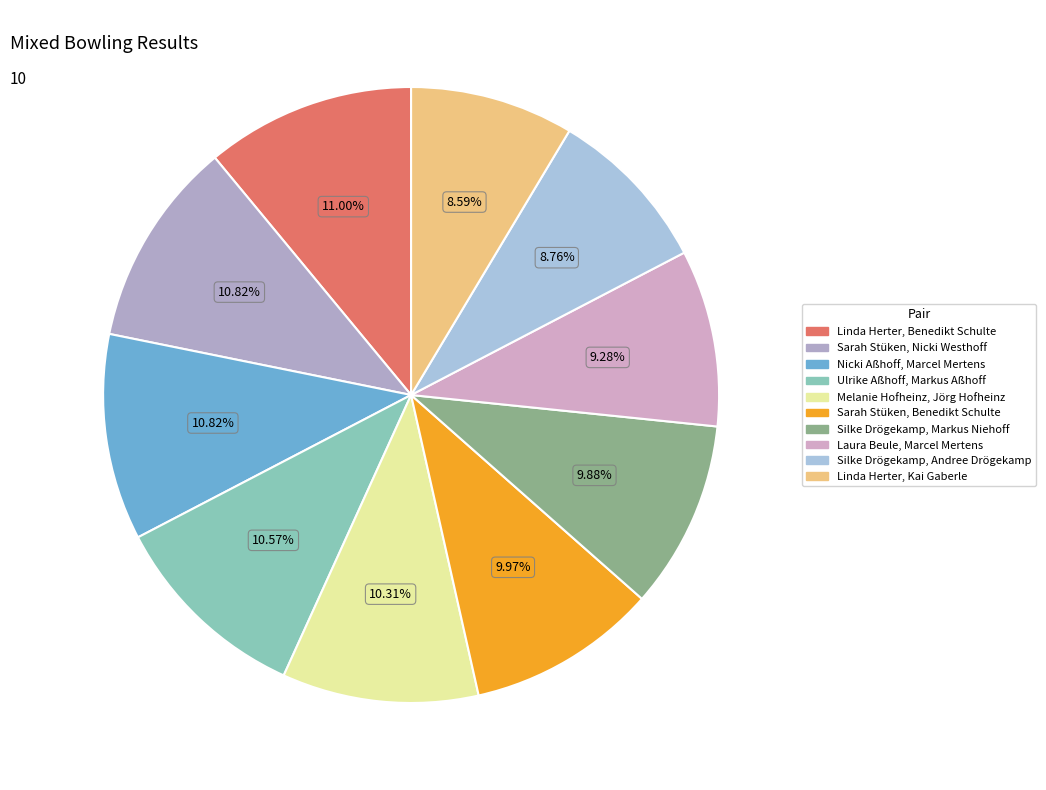

What portion of the pie excludes Ulrike Aßhoff, Markus Aßhoff?

89.4%